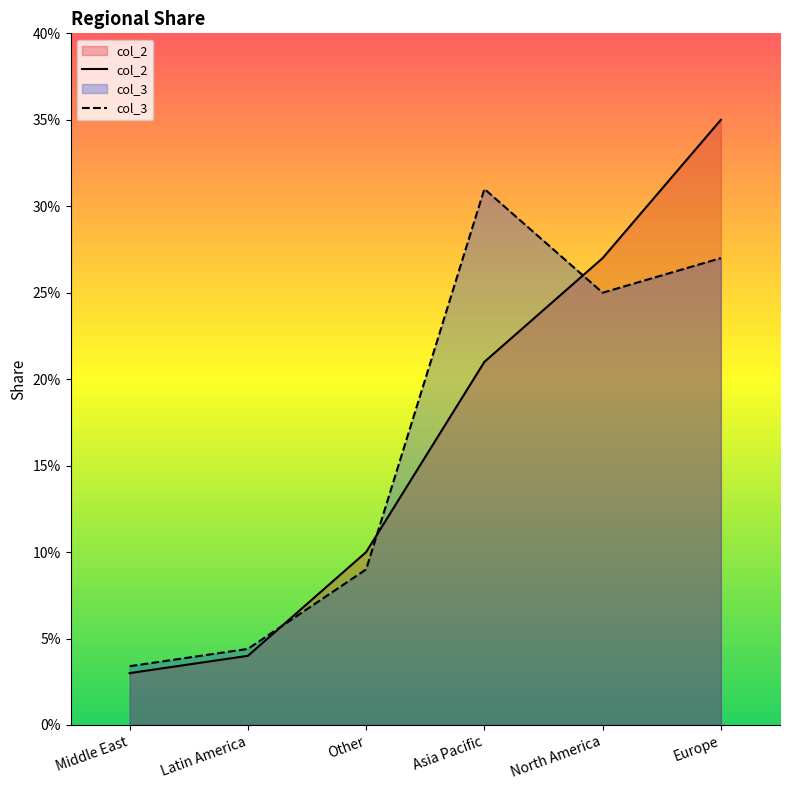

What is the spread (max minus min) of values at Asia Pacific?

0.1